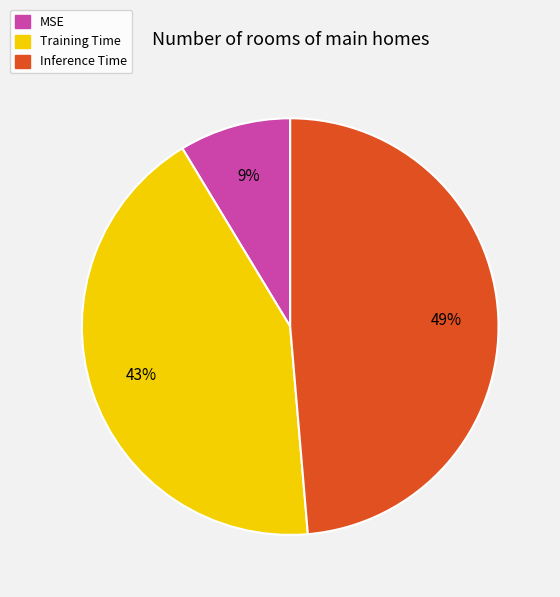

Count the number of slices in the pie.

3